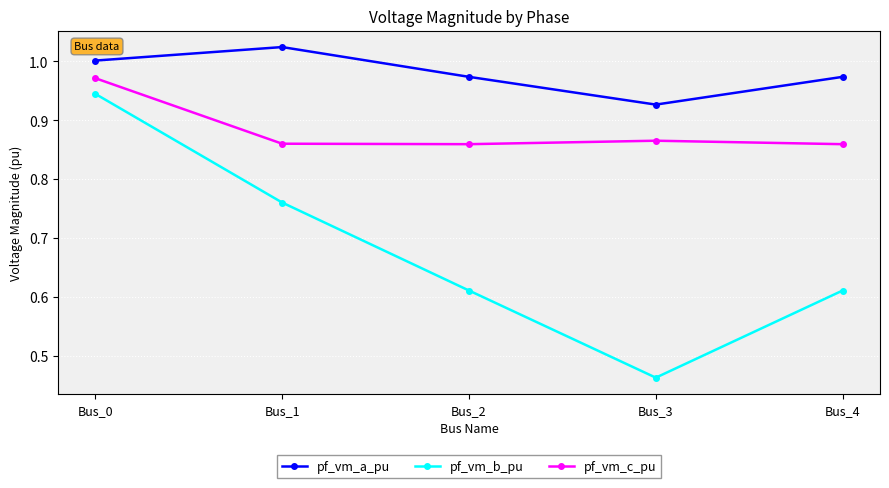

Which series has the widest spread of values?

pf_vm_b_pu